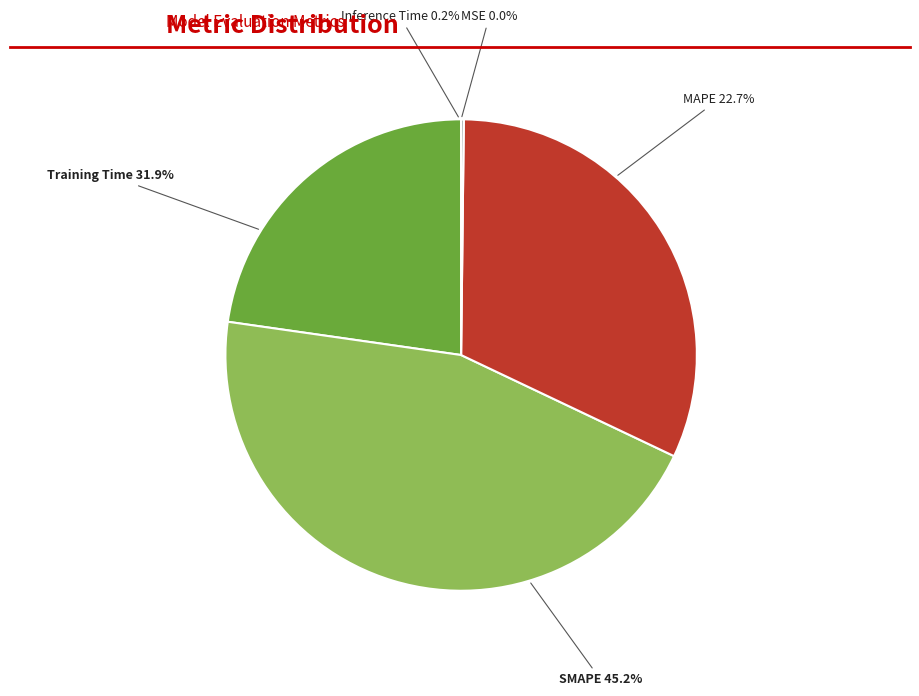

How many slices are in this pie chart?

5